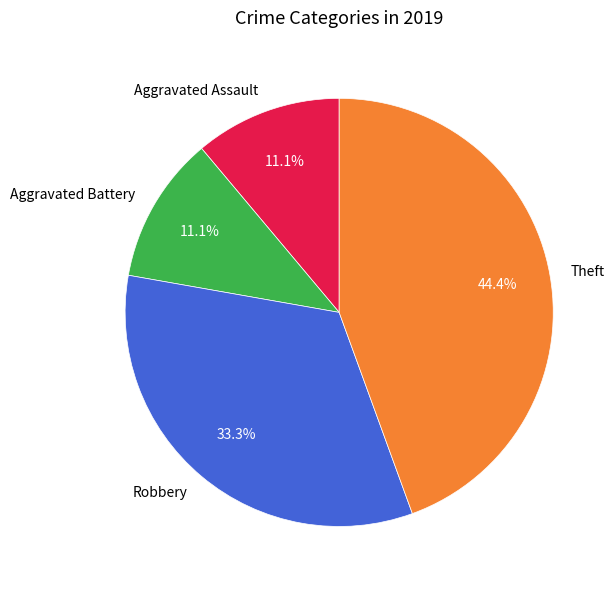

How much of the chart is everything except Aggravated Assault?

88.9%